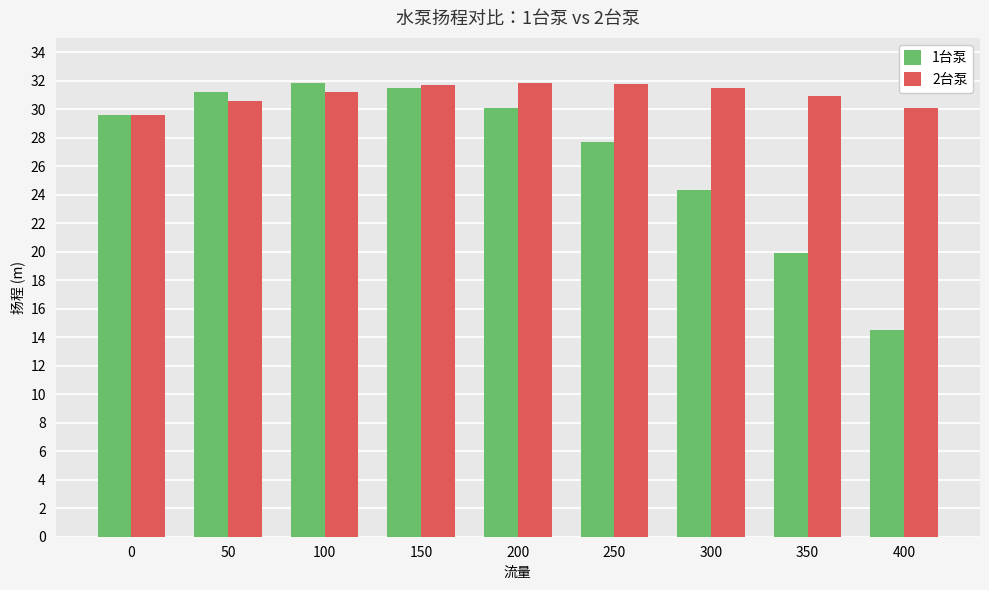

What is the minimum value for 2台泵?

29.6